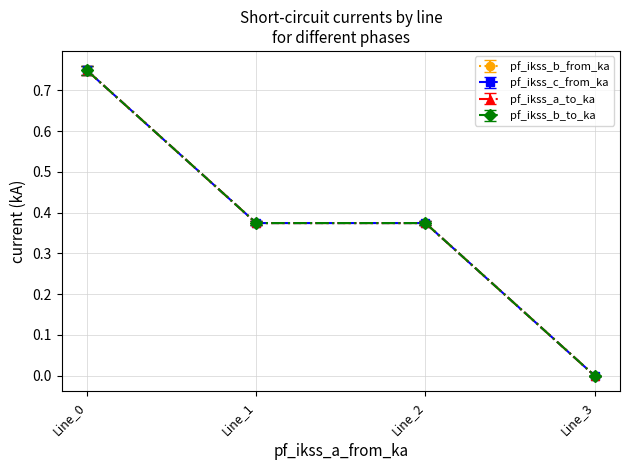

Reading right to left, list all the values displayed in this chart.

pf_ikss_b_from_ka: Line_3=0.0	Line_2=0.4	Line_1=0.4	Line_0=0.7
pf_ikss_c_from_ka: Line_3=0.0	Line_2=0.4	Line_1=0.4	Line_0=0.7
pf_ikss_a_to_ka: Line_3=0.0	Line_2=0.4	Line_1=0.4	Line_0=0.8
pf_ikss_b_to_ka: Line_3=0.0	Line_2=0.4	Line_1=0.4	Line_0=0.8